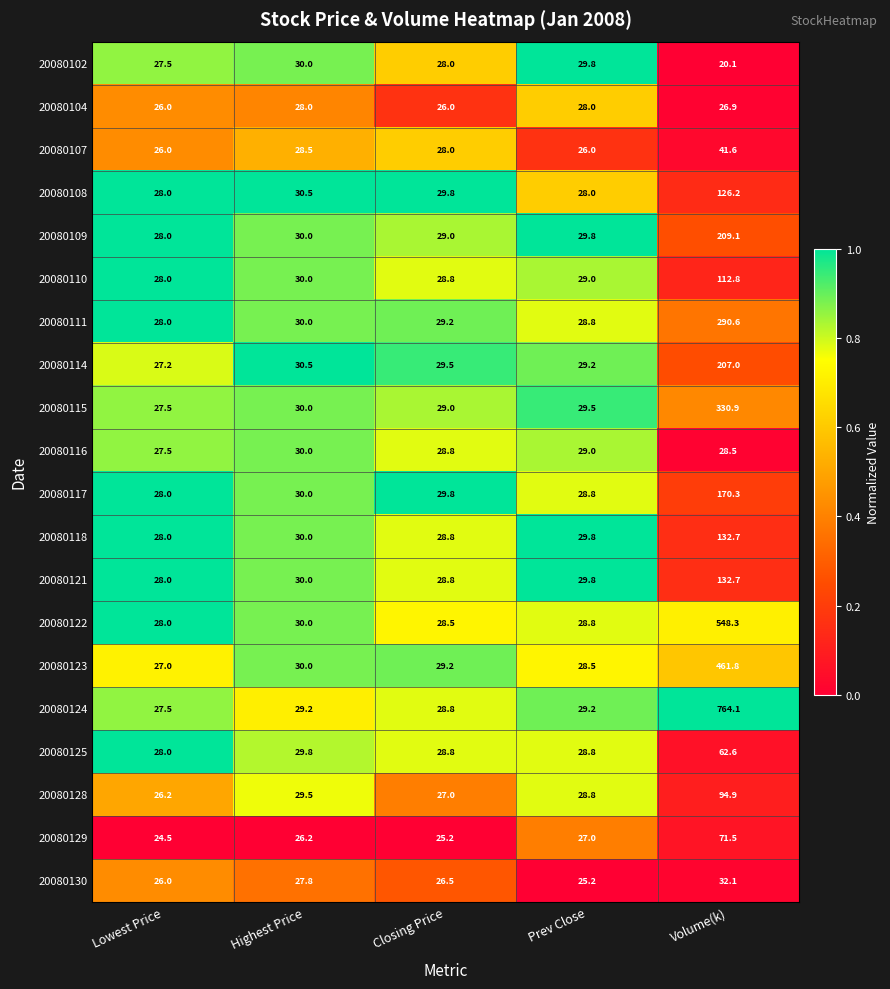

Which category has the lowest value across all series?

Volume(k)